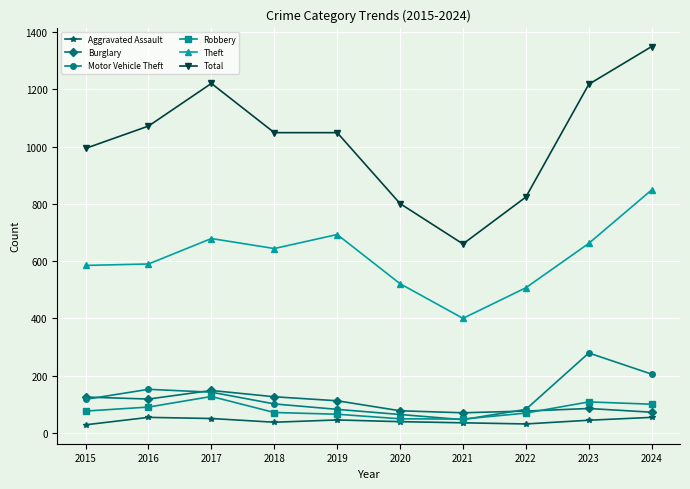

How many values in the Total series are below 1049?

4